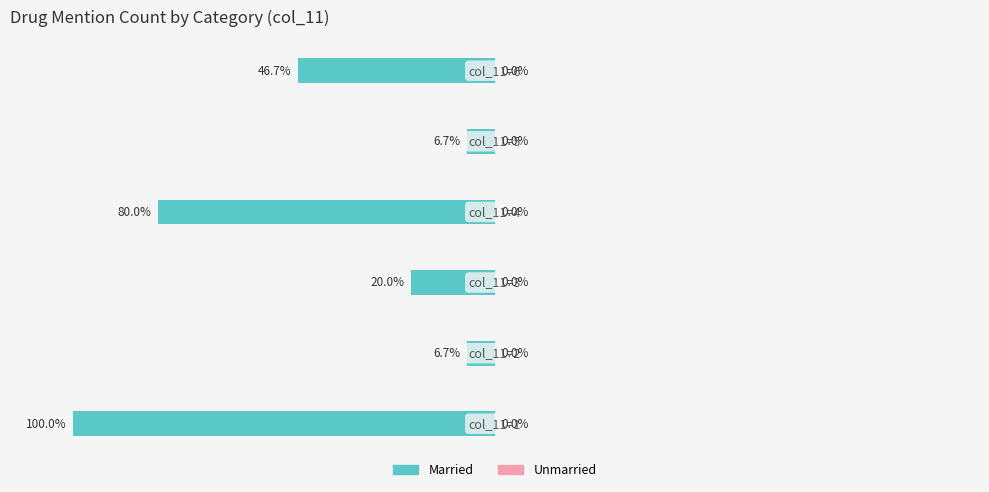

Are the bars horizontal?

Yes